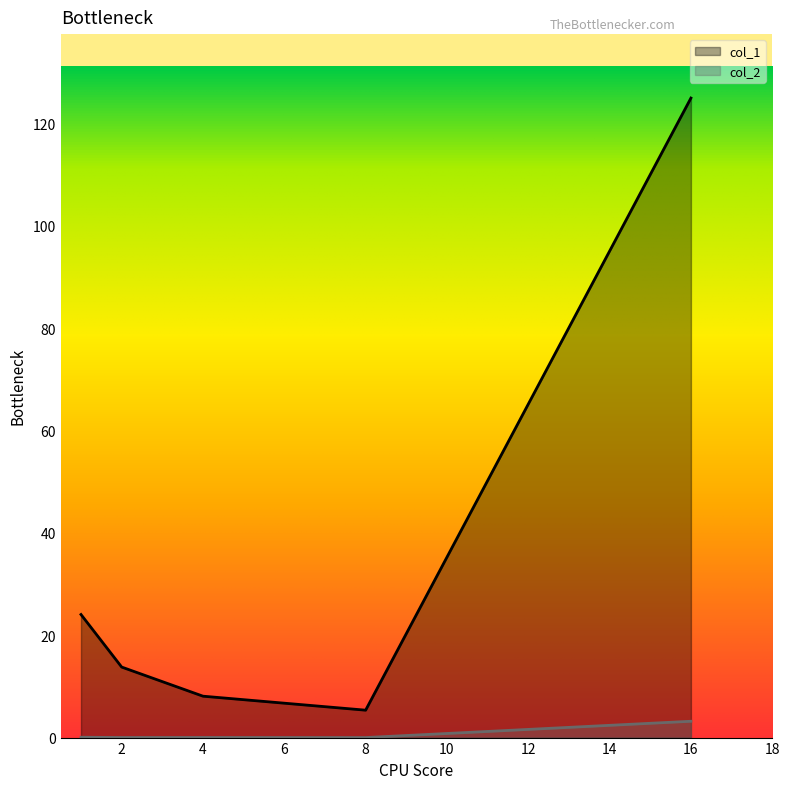

What is the difference between the col_1 values at 8 and 2?

8.4